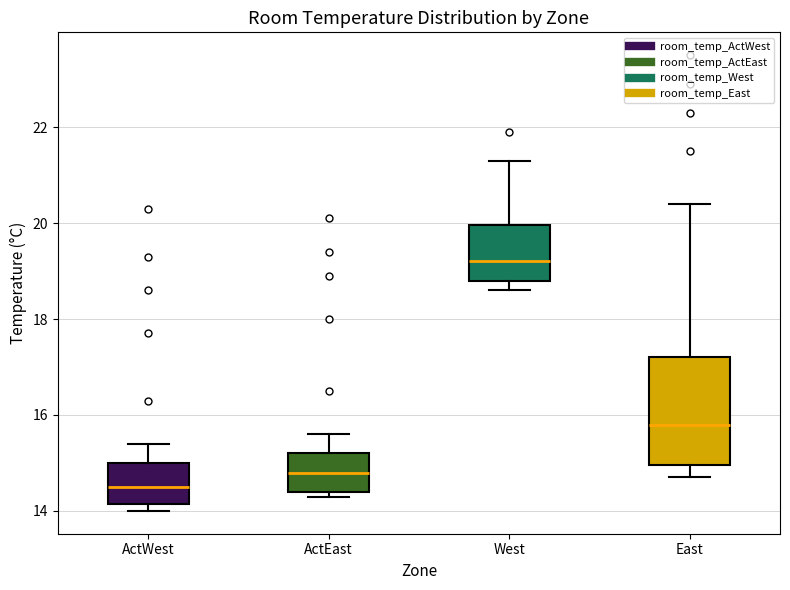

Reading left to right, transcribe this box plot: for each box, give where its median line is, the range the box spans, and where its two whiskers end, as read against the y-axis. The values are not printed on the chart, so give them approximately, as read against the axis.

ActWest: median 14.6, box 14.2 to 15.0, whiskers 14.0 to 15.4
ActEast: median 14.8, box 14.4 to 15.2, whiskers 14.4 (just below the box's lower edge) to 15.6
West: median 19.2, box 18.8 to 20.0, whiskers 18.6 to 21.4
East: median 15.8, box 15.0 to 17.2, whiskers 14.8 to 20.4